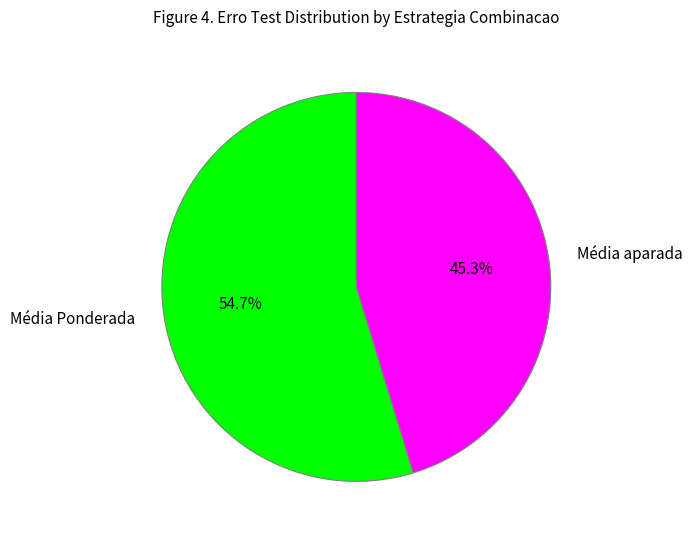

Is there a majority slice in this chart?

Yes